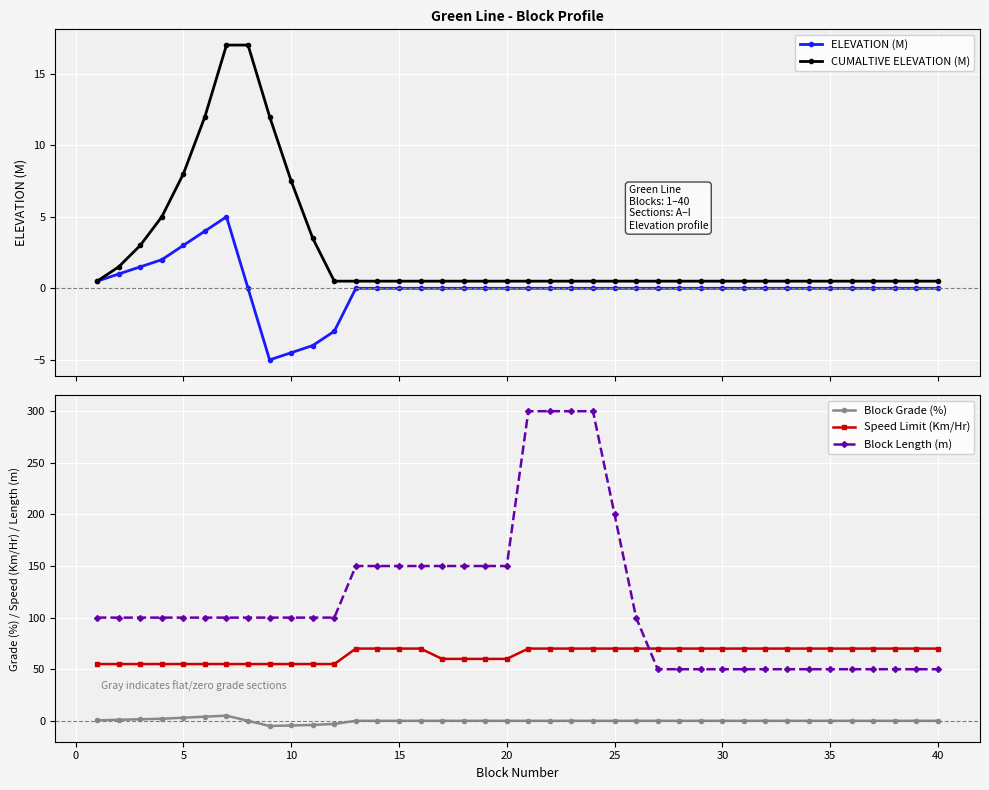

What is the difference between the maximum and minimum values in the Block Grade (%) series?

10.0